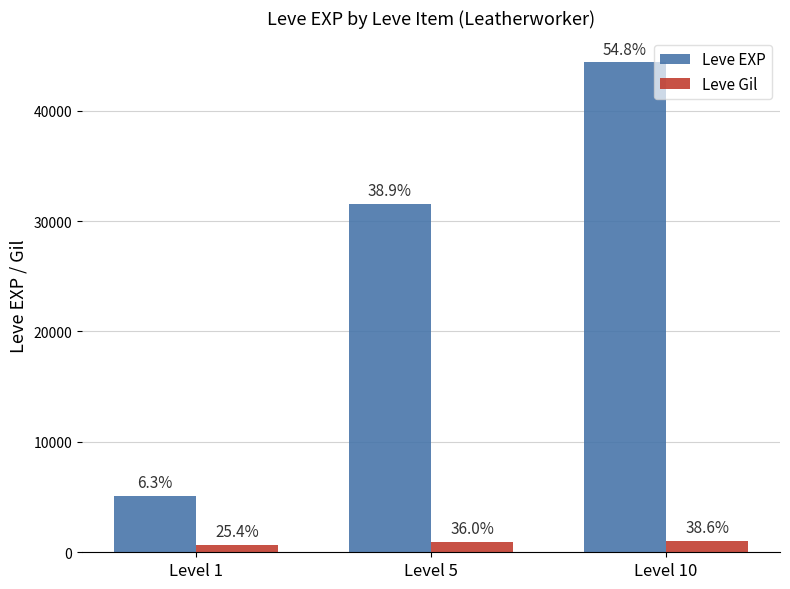

What is the spread (max minus min) of values at Level 5?

30616